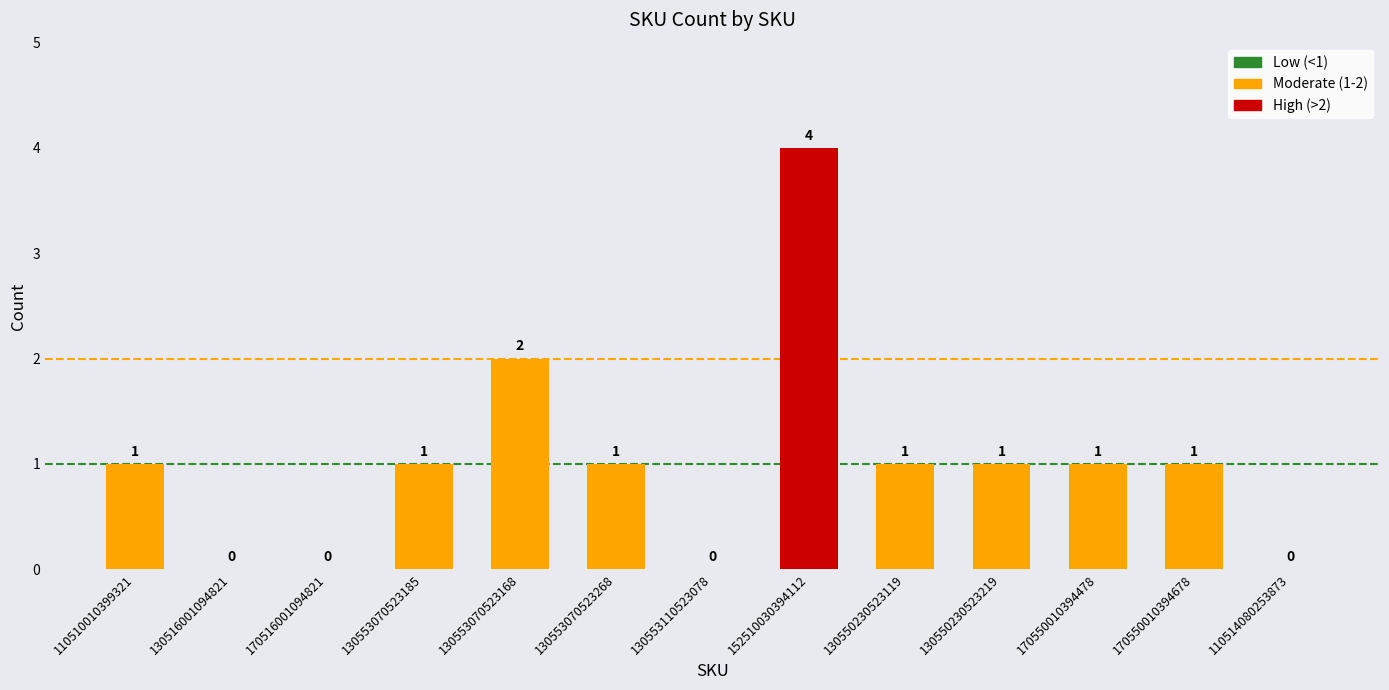

How many values are above zero?

9